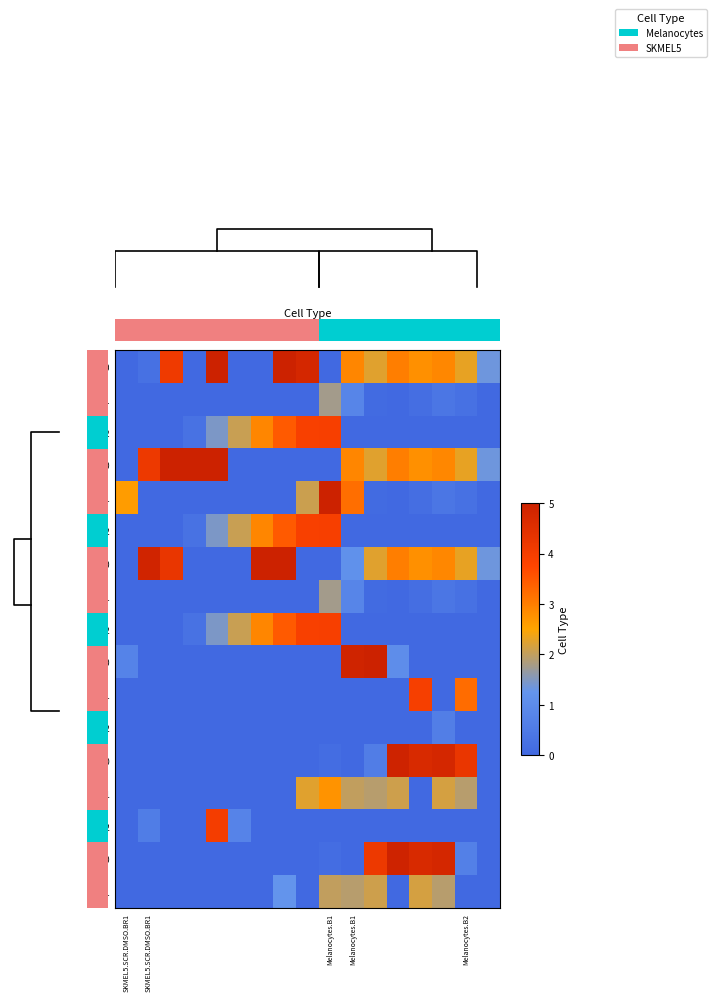

Between 8 and 11, which is larger?

8